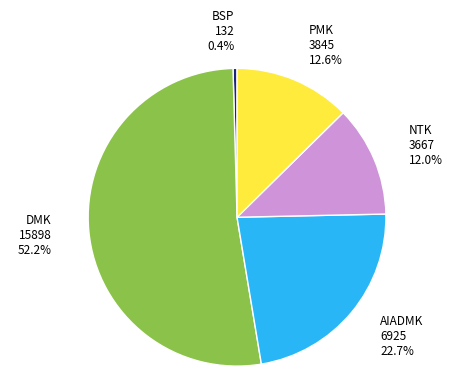

Is there a majority slice in this chart?

Yes